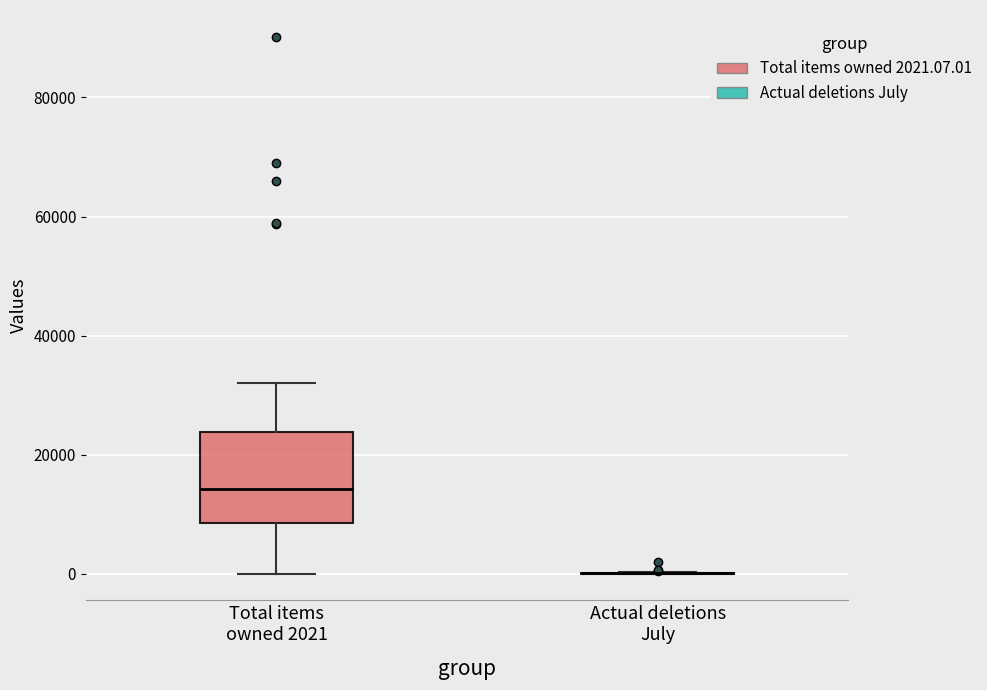

Reading left to right, transcribe this box plot: for each box, give where its median line is, the range the box spans, and where its two whiskers end, as read against the y-axis. The values are not printed on the chart, so give them approximately, as read against the axis.

Total items owned 2021: median 14000, box 8000 to 24000, whiskers 0 to 32000
Actual deletions July: box collapsed to a line at 0, whiskers 0 to 0